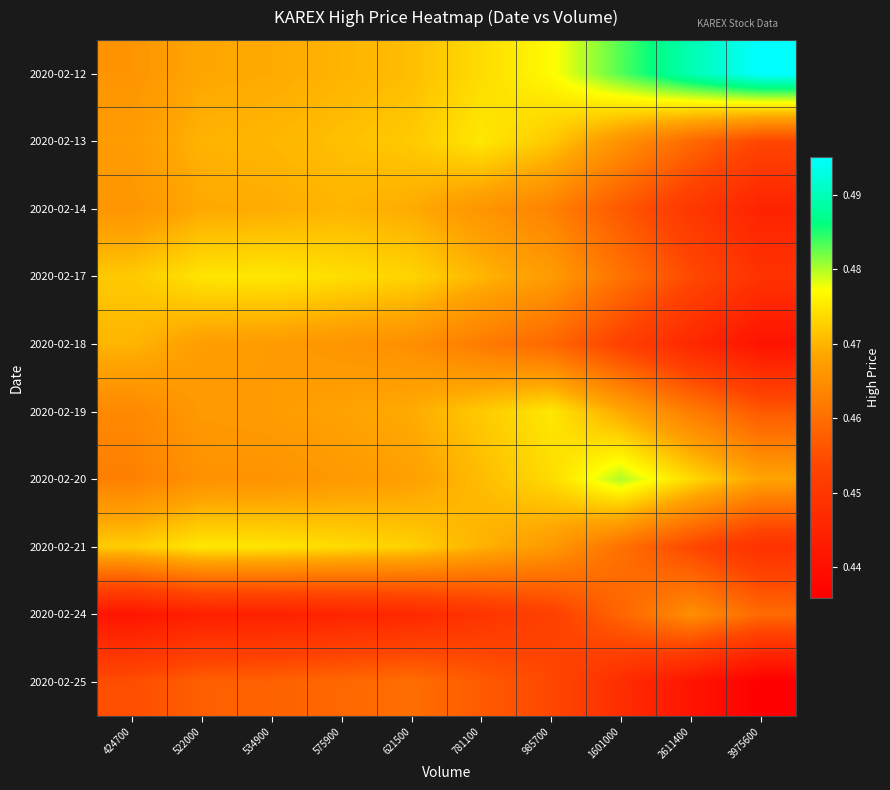

Reading right to left, what are all the values shown in this chart?

2020-02-12: 3975600=0.5	2611400=0.5	1601000=0.5	985700=0.5	781100=0.5	621500=0.5	575900=0.5	534900=0.5	522000=0.5	424700=0.5
2020-02-13: 3975600=0.5	2611400=0.5	1601000=0.5	985700=0.5	781100=0.5	621500=0.5	575900=0.5	534900=0.5	522000=0.5	424700=0.5
2020-02-14: 3975600=0.4	2611400=0.5	1601000=0.5	985700=0.5	781100=0.5	621500=0.5	575900=0.5	534900=0.5	522000=0.5	424700=0.5
2020-02-17: 3975600=0.4	2611400=0.5	1601000=0.5	985700=0.5	781100=0.5	621500=0.5	575900=0.5	534900=0.5	522000=0.5	424700=0.5
2020-02-18: 3975600=0.4	2611400=0.4	1601000=0.5	985700=0.5	781100=0.5	621500=0.5	575900=0.5	534900=0.5	522000=0.5	424700=0.5
2020-02-19: 3975600=0.5	2611400=0.5	1601000=0.5	985700=0.5	781100=0.5	621500=0.5	575900=0.5	534900=0.5	522000=0.5	424700=0.5
2020-02-20: 3975600=0.5	2611400=0.5	1601000=0.5	985700=0.5	781100=0.5	621500=0.5	575900=0.5	534900=0.5	522000=0.5	424700=0.5
2020-02-21: 3975600=0.4	2611400=0.5	1601000=0.5	985700=0.5	781100=0.5	621500=0.5	575900=0.5	534900=0.5	522000=0.5	424700=0.5
2020-02-24: 3975600=0.5	2611400=0.5	1601000=0.5	985700=0.5	781100=0.4	621500=0.4	575900=0.4	534900=0.4	522000=0.4	424700=0.4
2020-02-25: 3975600=0.4	2611400=0.4	1601000=0.4	985700=0.5	781100=0.5	621500=0.5	575900=0.5	534900=0.5	522000=0.5	424700=0.5